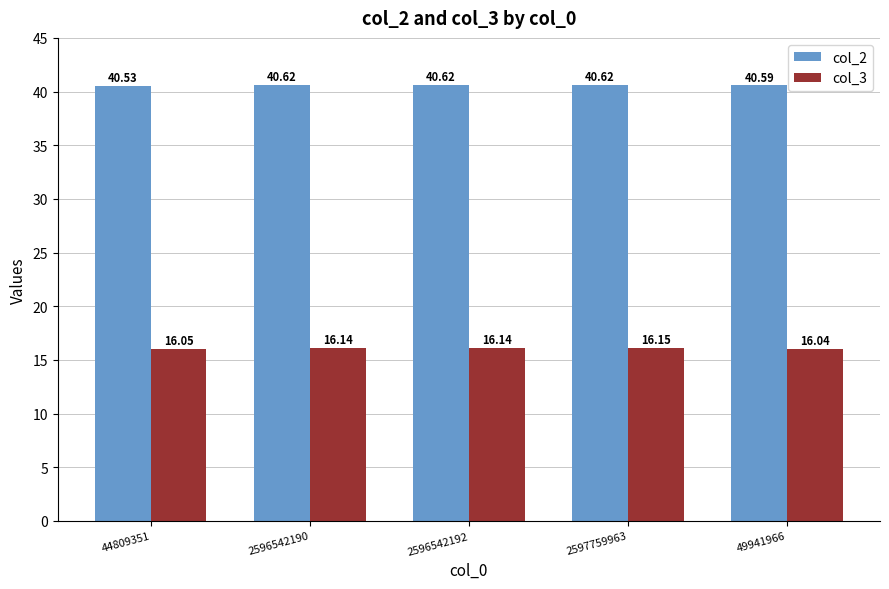

What is the difference between the highest and lowest values at 2597759963?

24.5